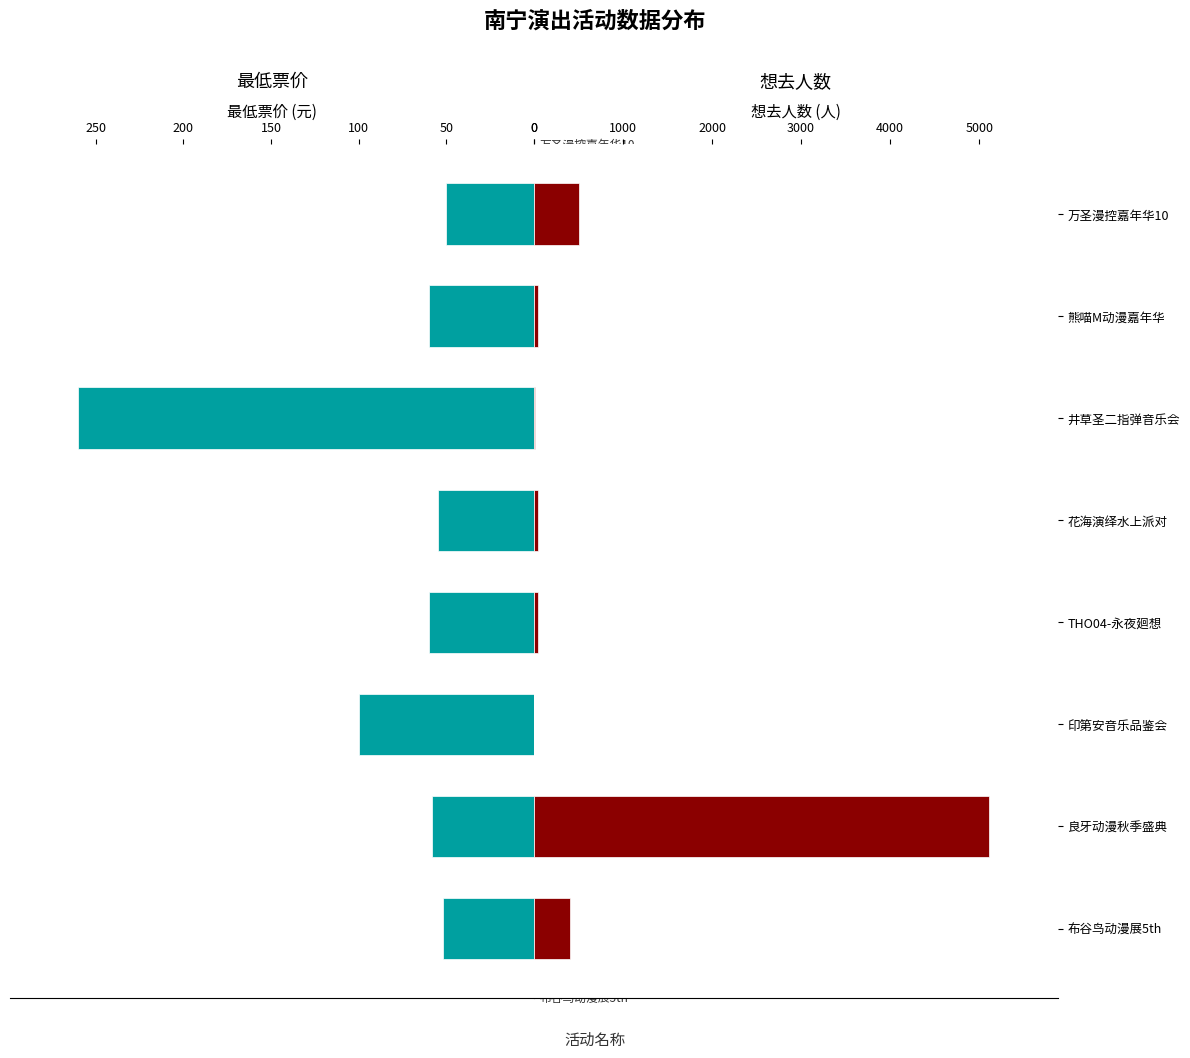

Is it true that 想去人数 equals 8894 at 良牙动漫秋季盛典?

False